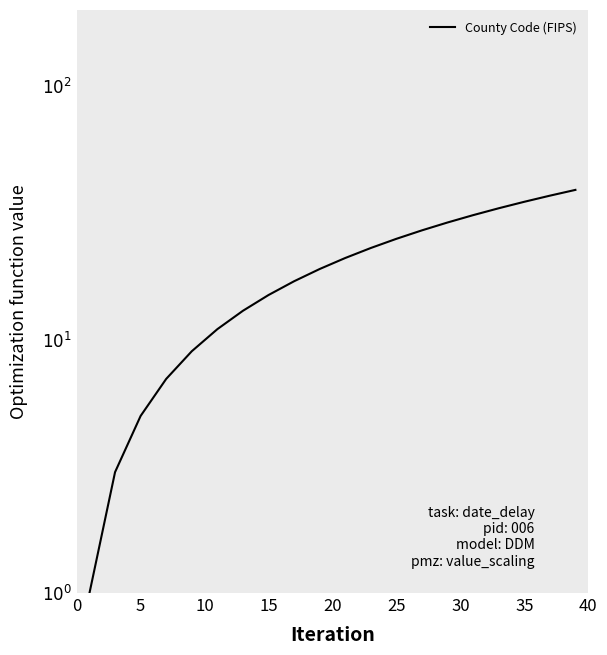

True or false: the data shows 42 at 15.

False